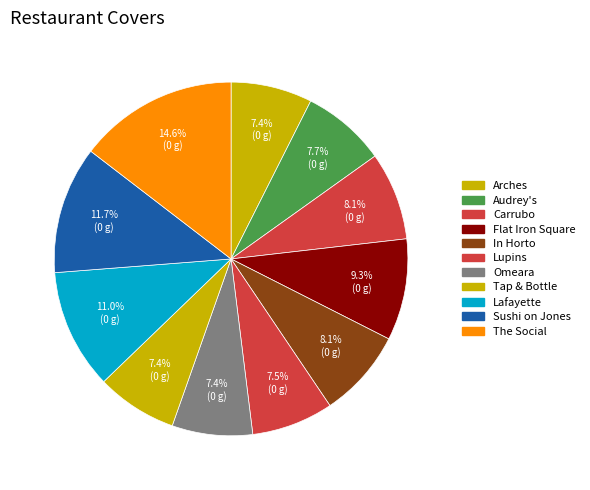

What percentage is NOT represented by Tap & Bottle?

92.6%